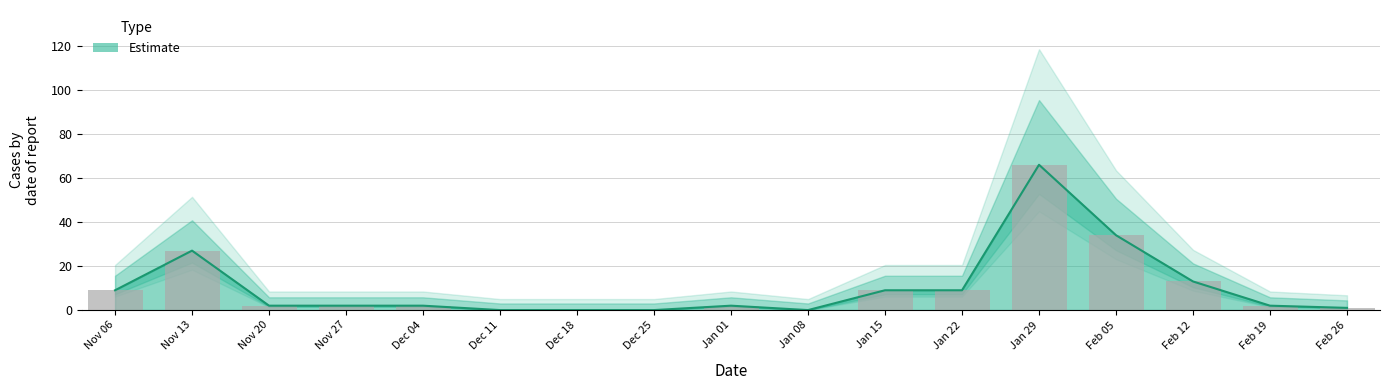

Rank the categories by value from highest to lowest.

Jan 29, Feb 05, Nov 13, Feb 12, Nov 06, Jan 15, Jan 22, Nov 20, Nov 27, Dec 04, Jan 01, Feb 19, Feb 26, Dec 11, Dec 18, Dec 25, Jan 08